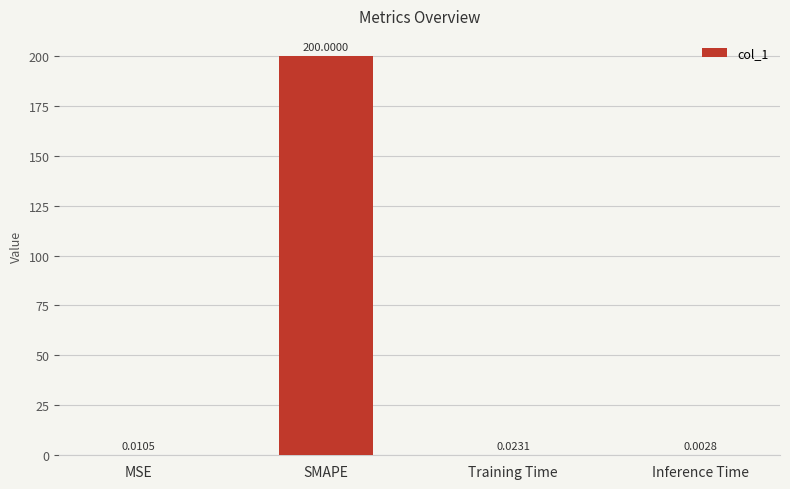

Which category has the highest value across all series?

SMAPE